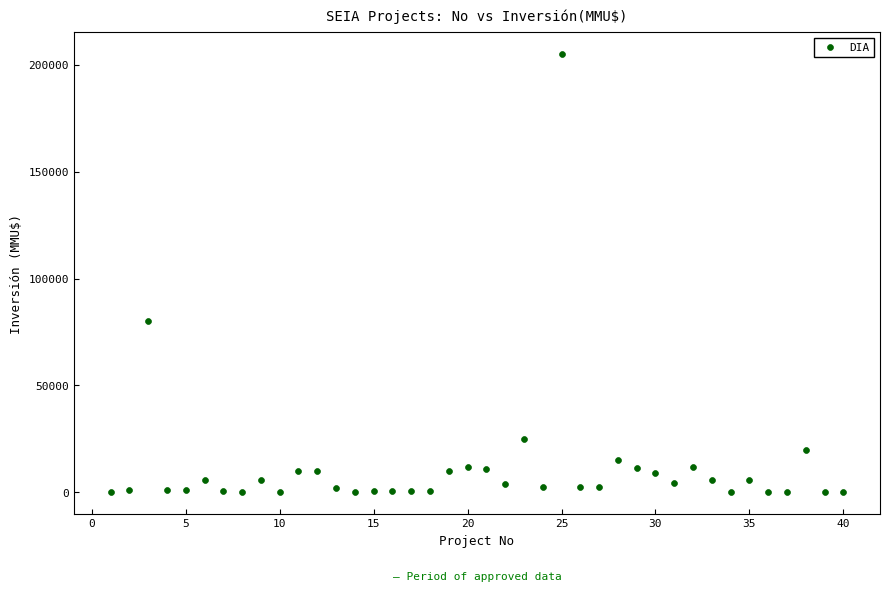

What Y value in the scatter plot is closest to 102518?

80000